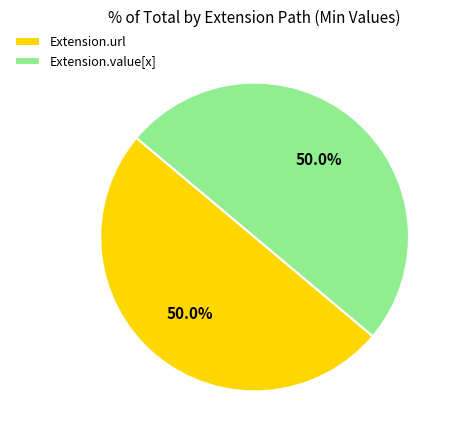

How many slices are in this pie chart?

2